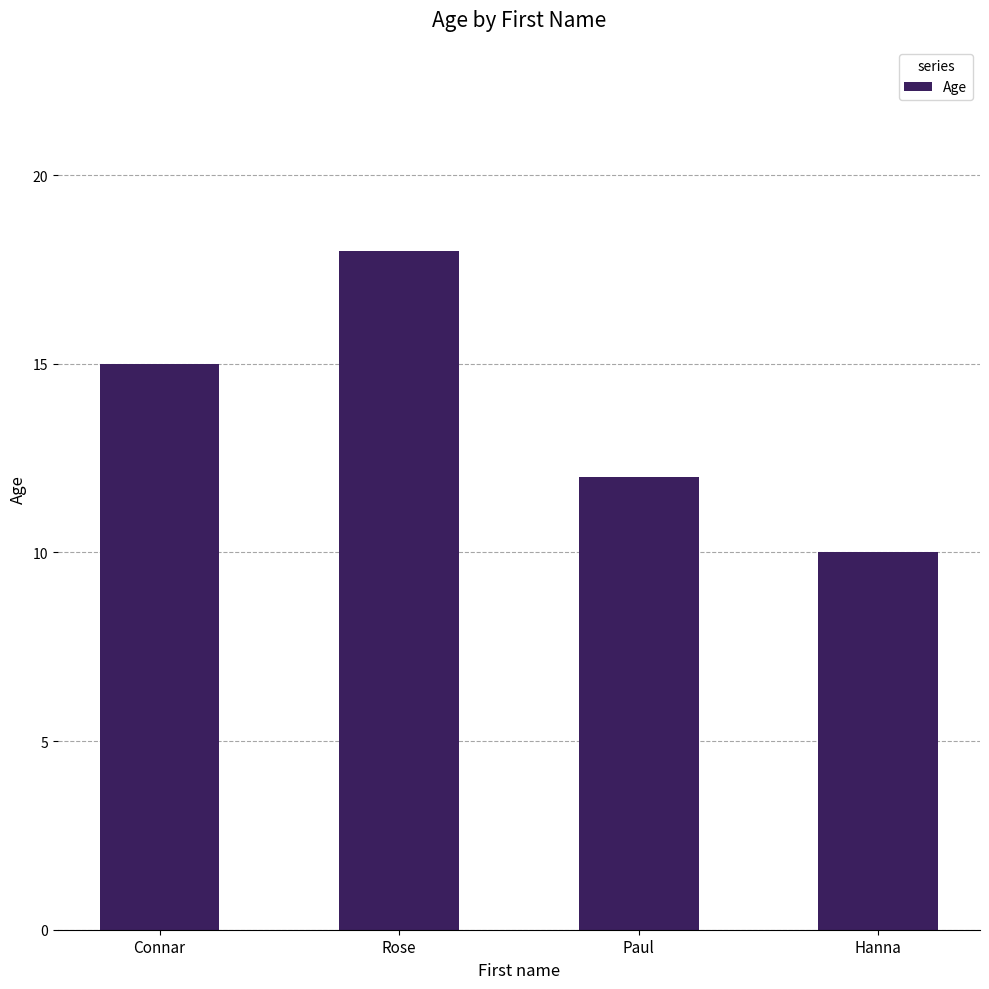

Are the bars horizontal?

No